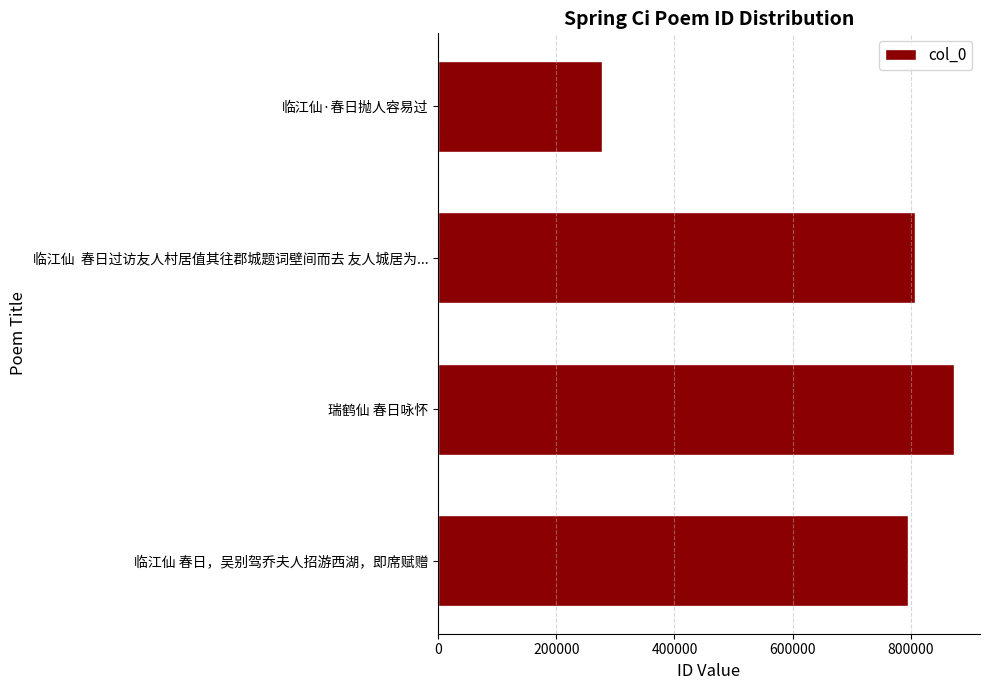

What is the smallest value displayed?

277632